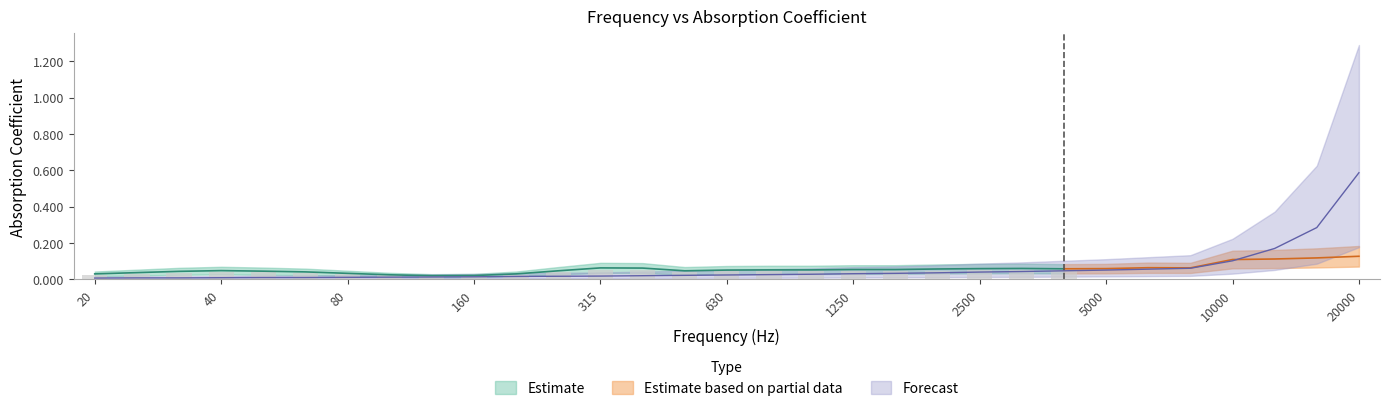

What is the sum of all values?

1.8